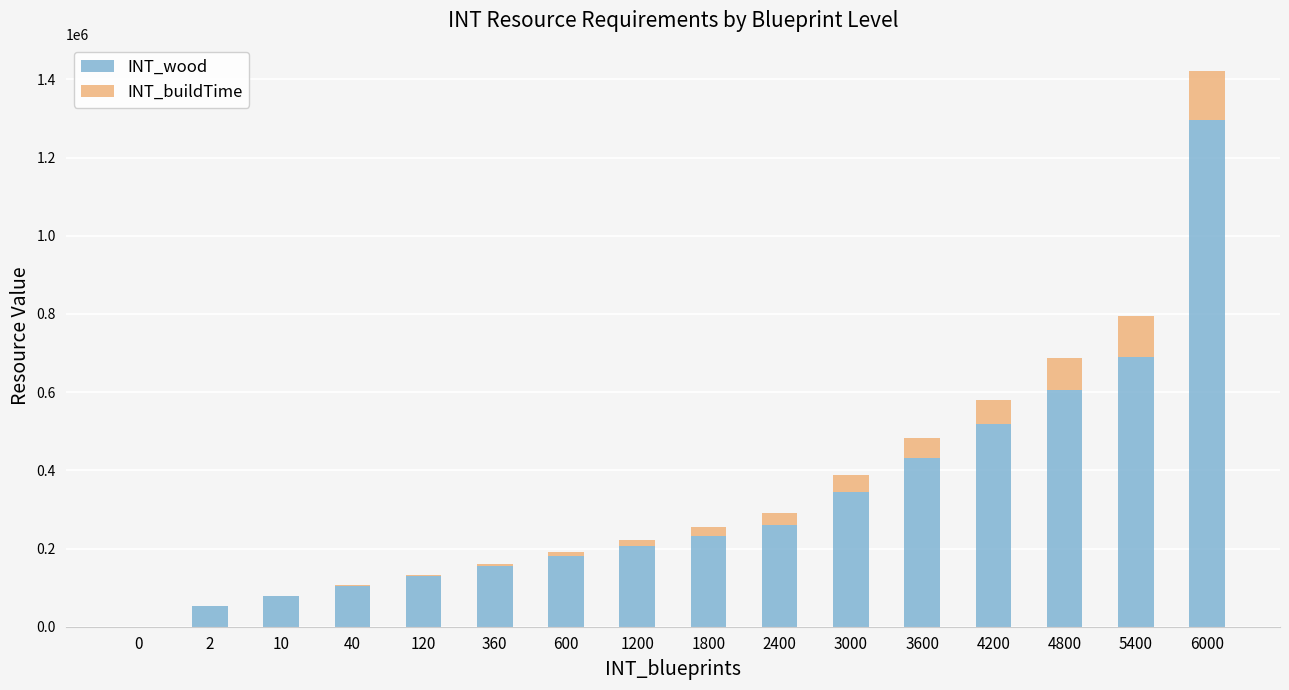

The value of INT_wood at 600 is 181440. True or false?

True